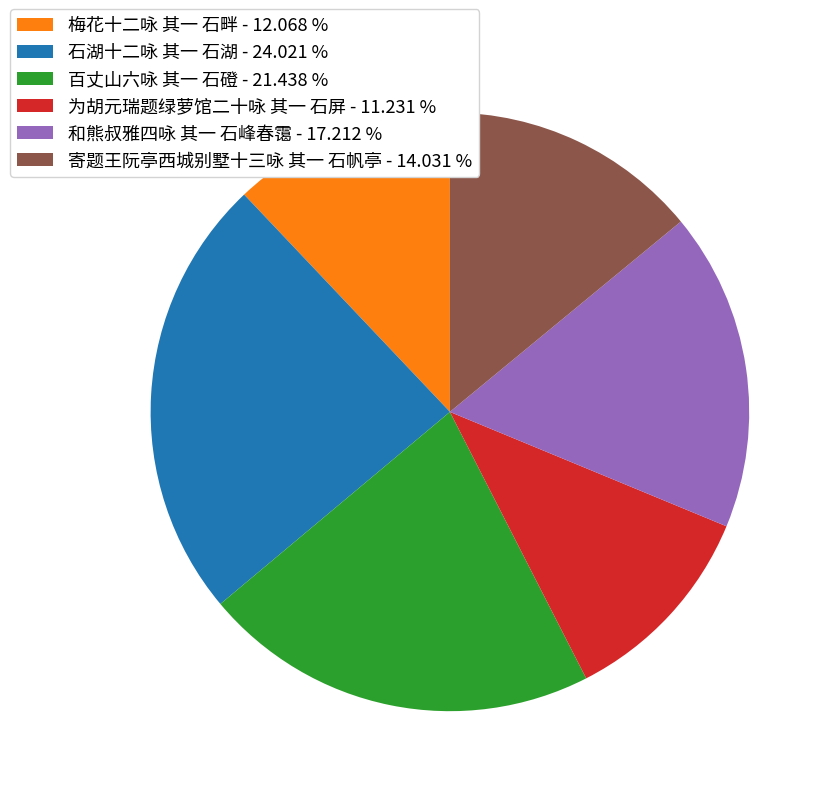

Do 寄题王阮亭西城别墅十三咏 其一 石帆亭 - 14.031 % and 石湖十二咏 其一 石湖 - 24.021 % together represent more than half of the pie?

No